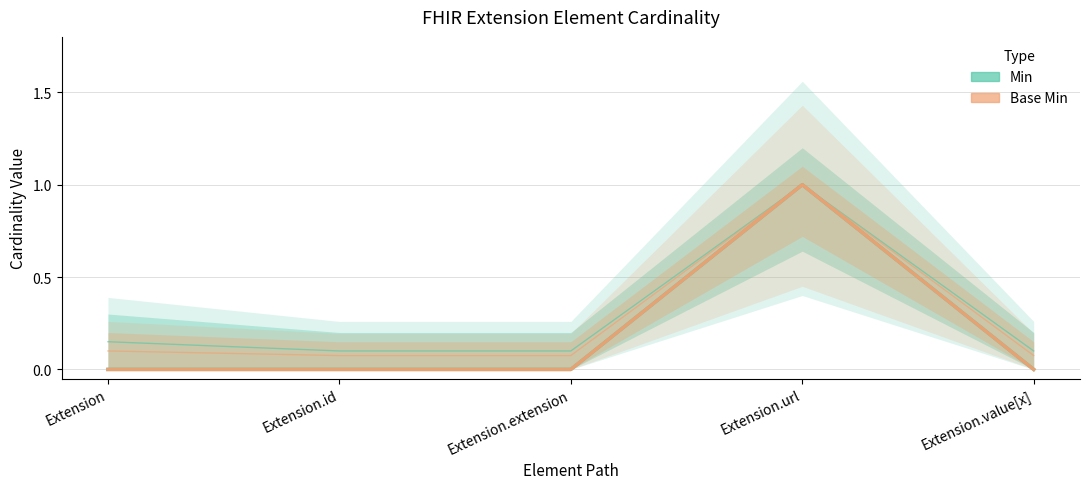

How many interior local peaks does the Min series have?

1